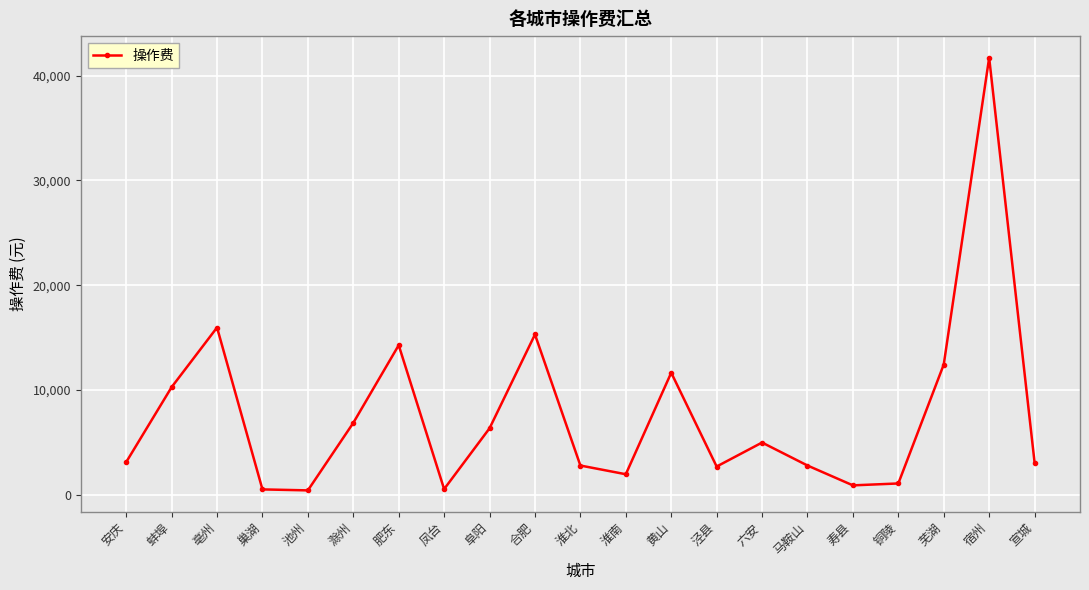

True or false: the data shows 1086.1 at 铜陵.

True